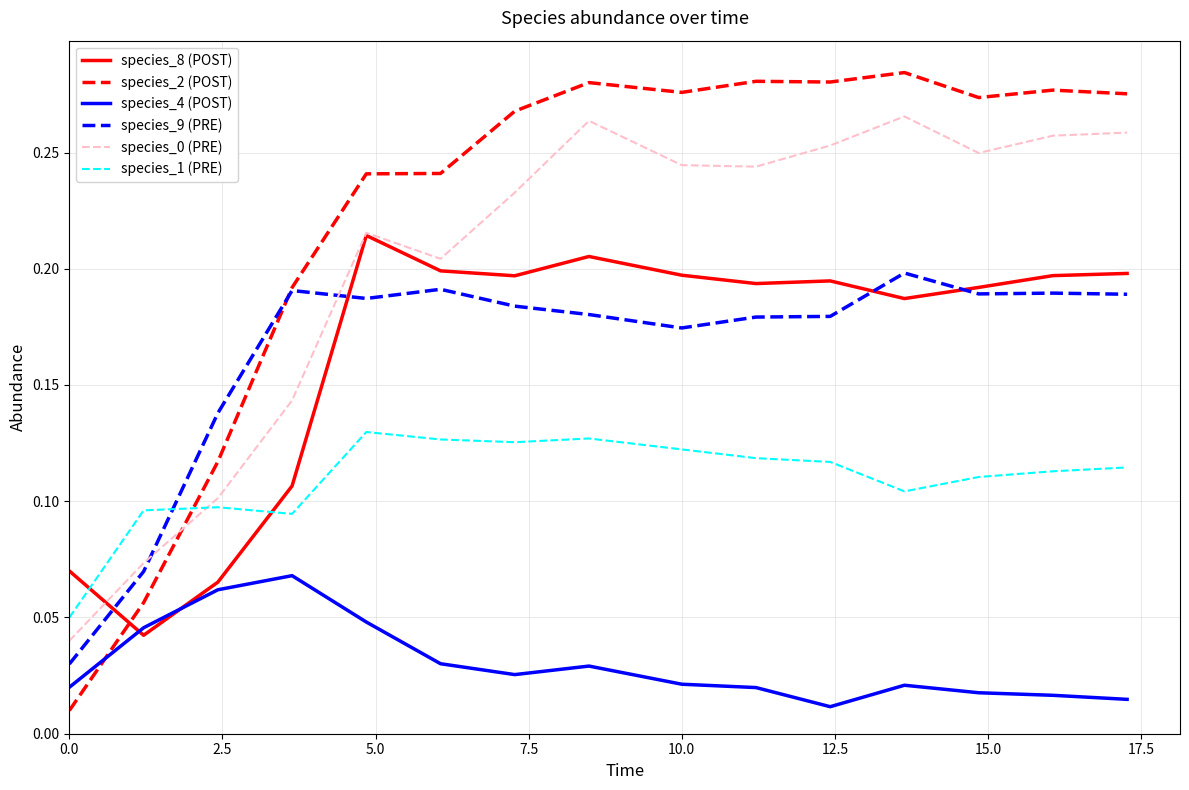

Which series has the widest spread of values?

species_2 (POST)